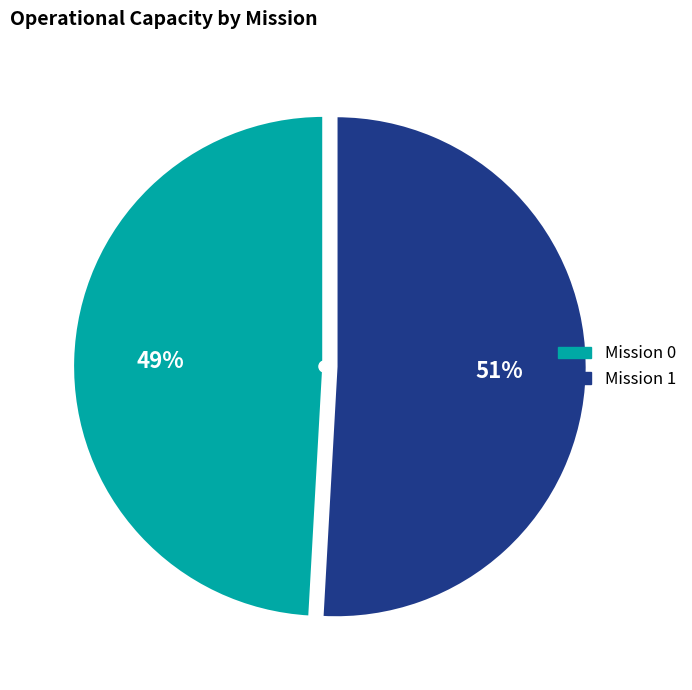

To the nearest percent, what is the average slice percentage?

50%